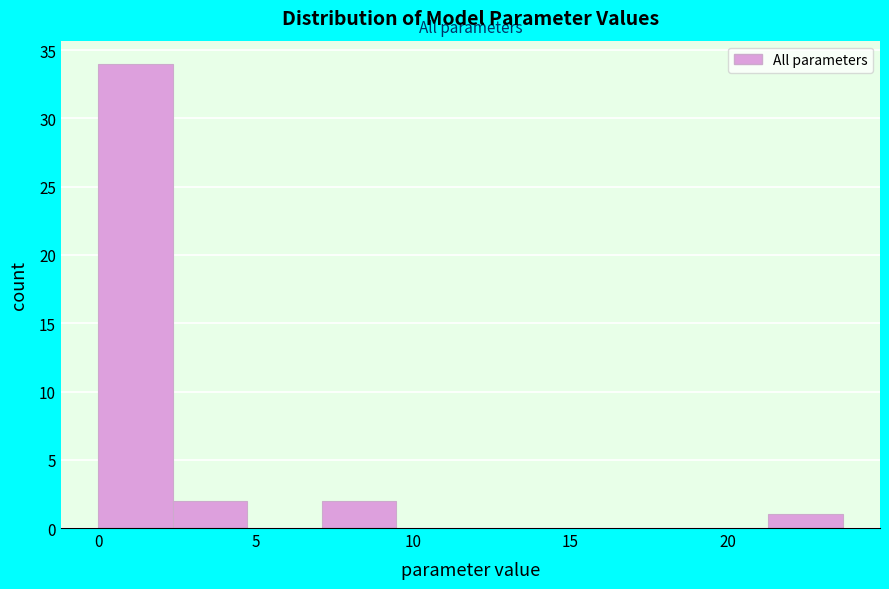

How tall is the bar that spans 0.0 to 2.5 on the x-axis? Neither the bar edges nor the heights are printed on the chart, so give them approximately, as read against the axes.

34